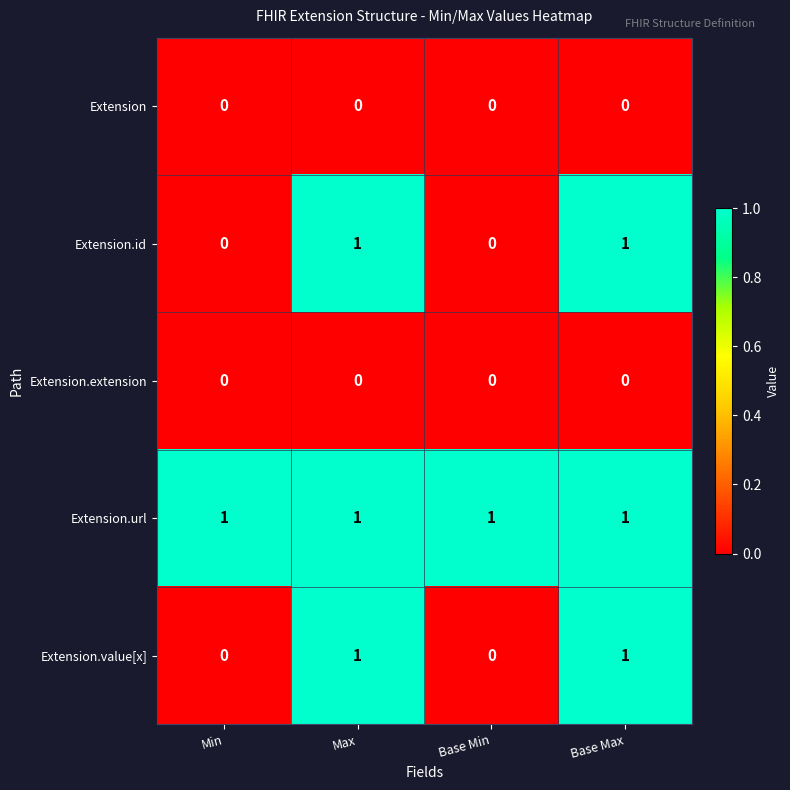

Reading left to right, list all the values displayed in this chart.

Extension: 0	0	0	0
Extension.id: 0	1	0	1
Extension.extension: 0	0	0	0
Extension.url: 1	1	1	1
Extension.value[x]: 0	1	0	1